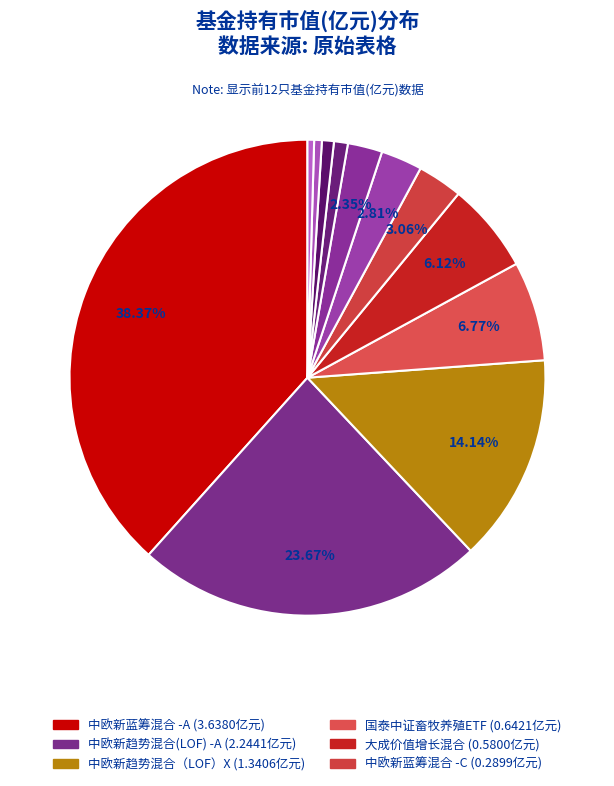

Is there any slice that represents more than half of the pie?

No